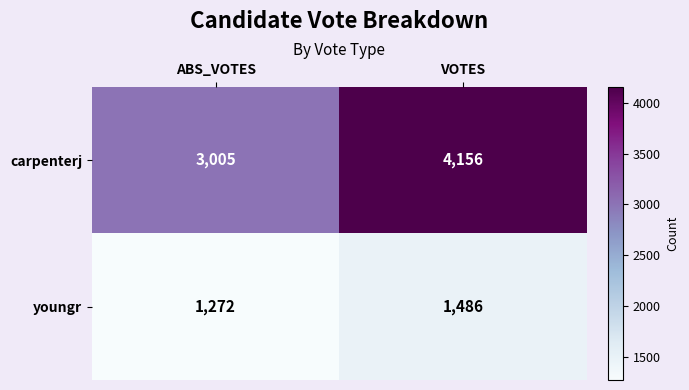

List the series in order of their peak value, highest first.

carpenterj, youngr